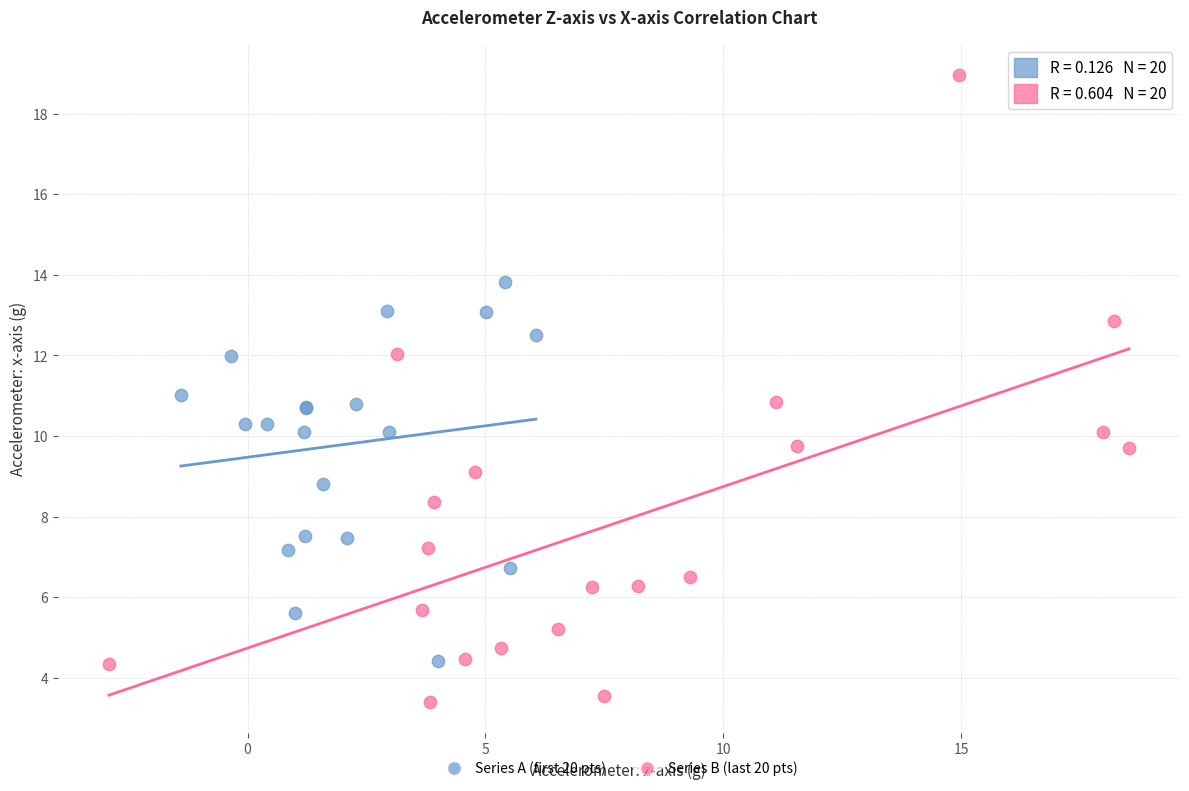

Which series has the widest spread of Y values?

Series B (last 20 pts)